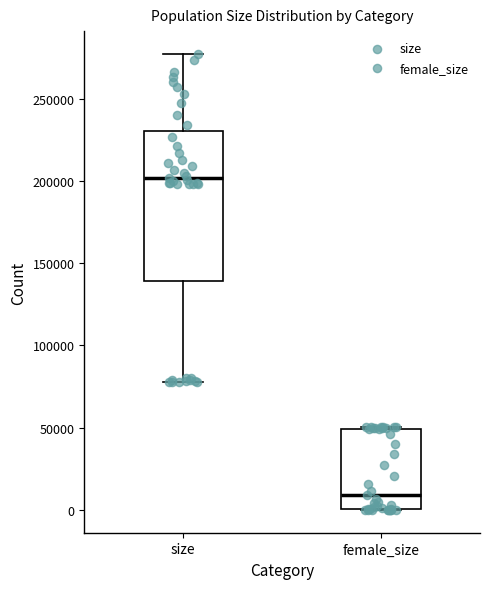

Reading left to right, read every box against the y-axis: the position of its median line, the range the box covers, and the ends of its whiskers. The values are not printed on the chart, so give them approximately, as read against the axis.

size: median 200000, box 140000 to 230000, whiskers 80000 to 275000
female_size: median 10000, box 0 to 50000, whiskers 0 to 50000